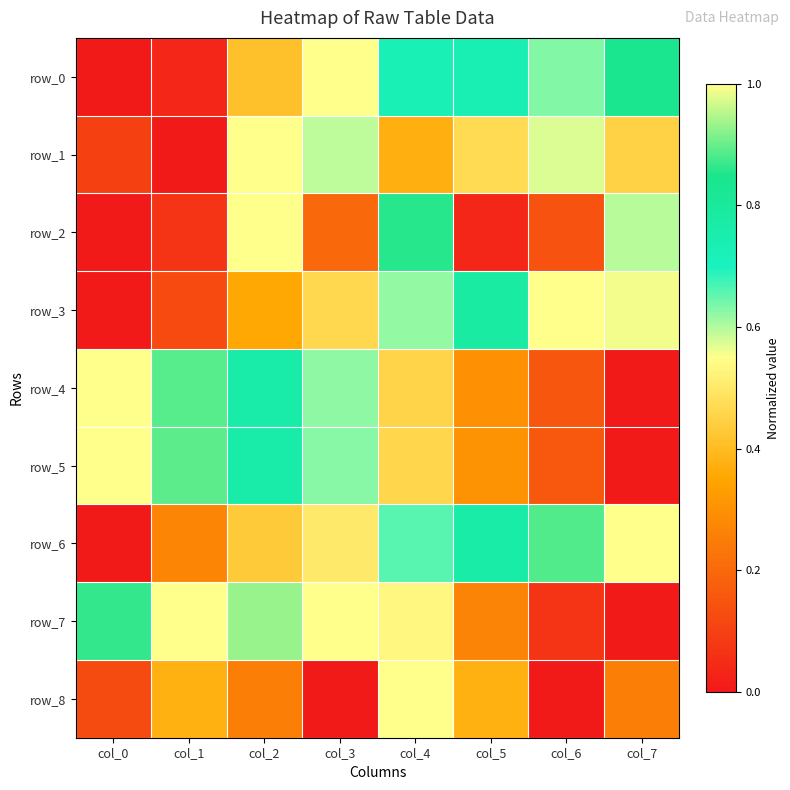

Between col_0 and col_4, which is larger?

col_4